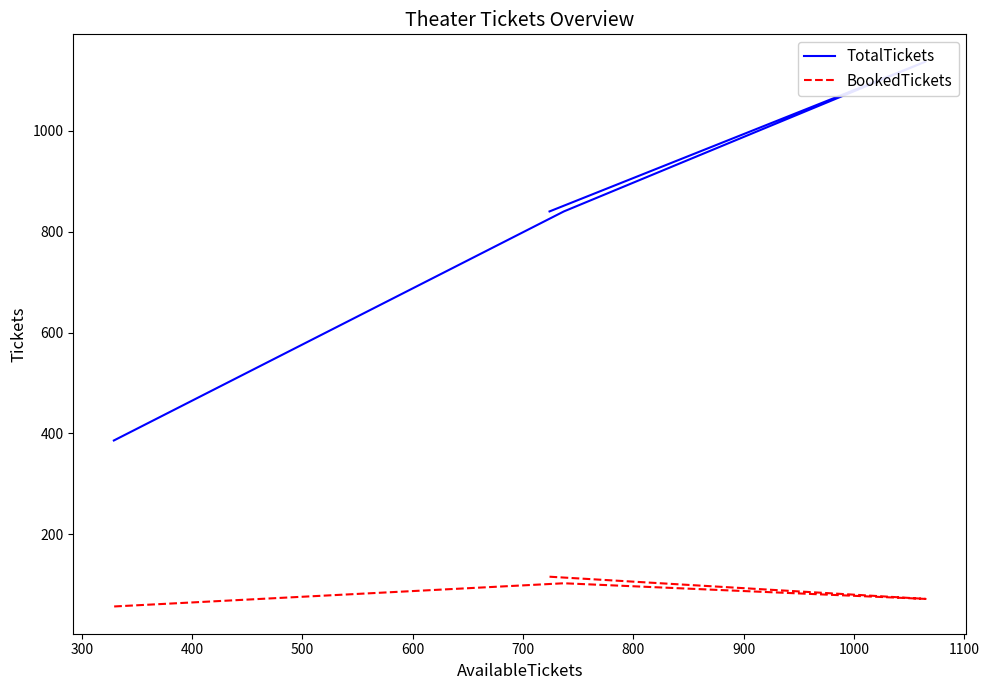

What are all the series names shown in the legend?

TotalTickets, BookedTickets